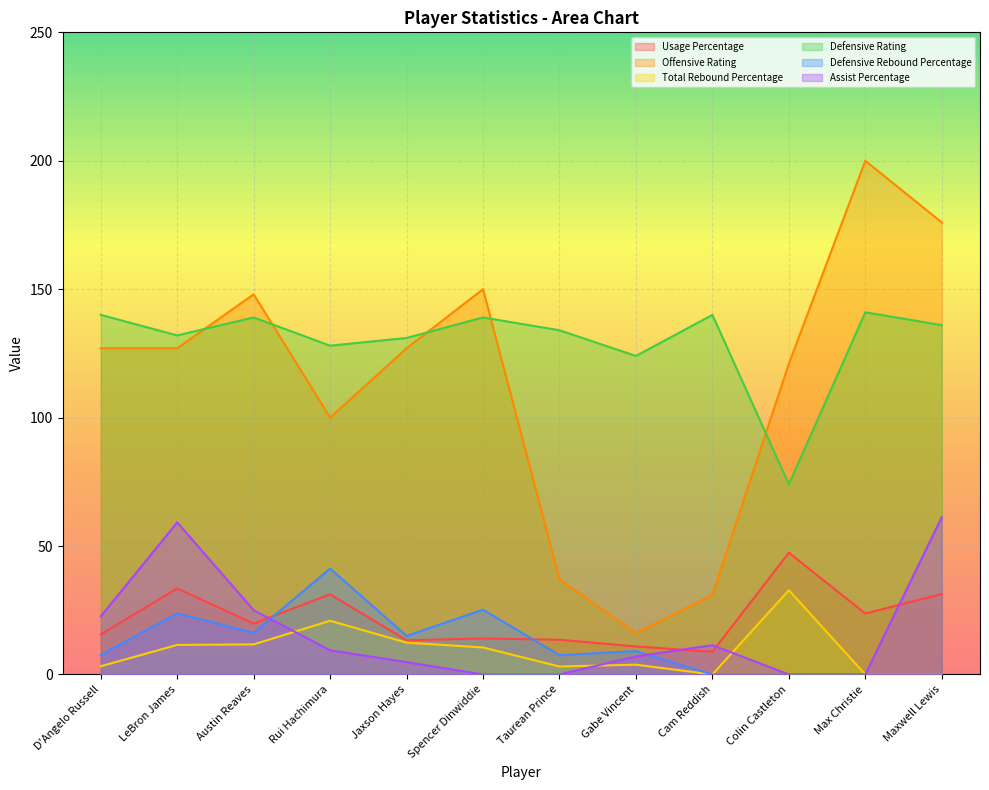

Where does the Total Rebound Percentage series first go above 10?

LeBron James